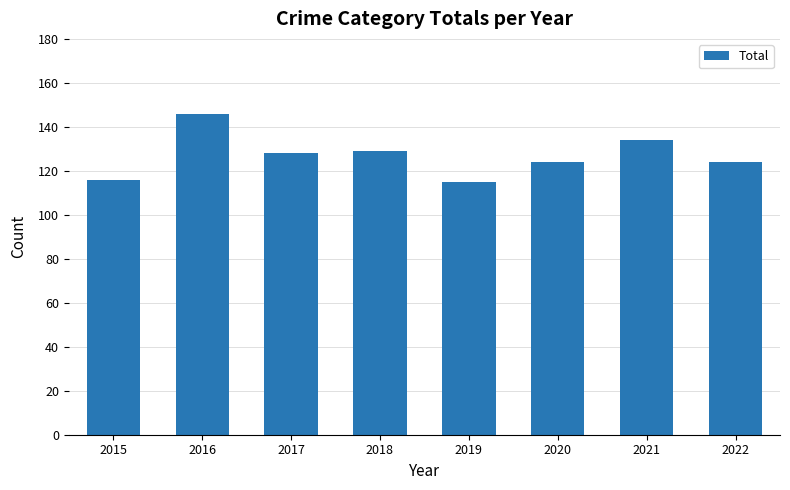

How many values are between 124 and 134?

5